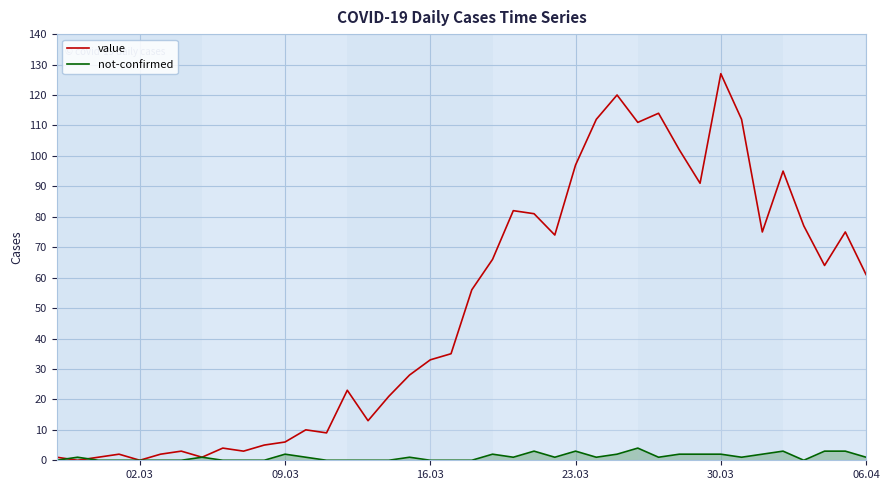

Reading left to right, extract all data points from this chart.

value: 1	0	1	2	0	2	3	1	4	3	5	6	10	9	23	13	21	28	33	35	56	66	82	81	74	97	112	120	111	114	102	91	127	112	75	95	77	64	75	61
not-confirmed: 0	1	0	0	0	0	0	1	0	0	0	2	1	0	0	0	0	1	0	0	0	2	1	3	1	3	1	2	4	1	2	2	2	1	2	3	0	3	3	1